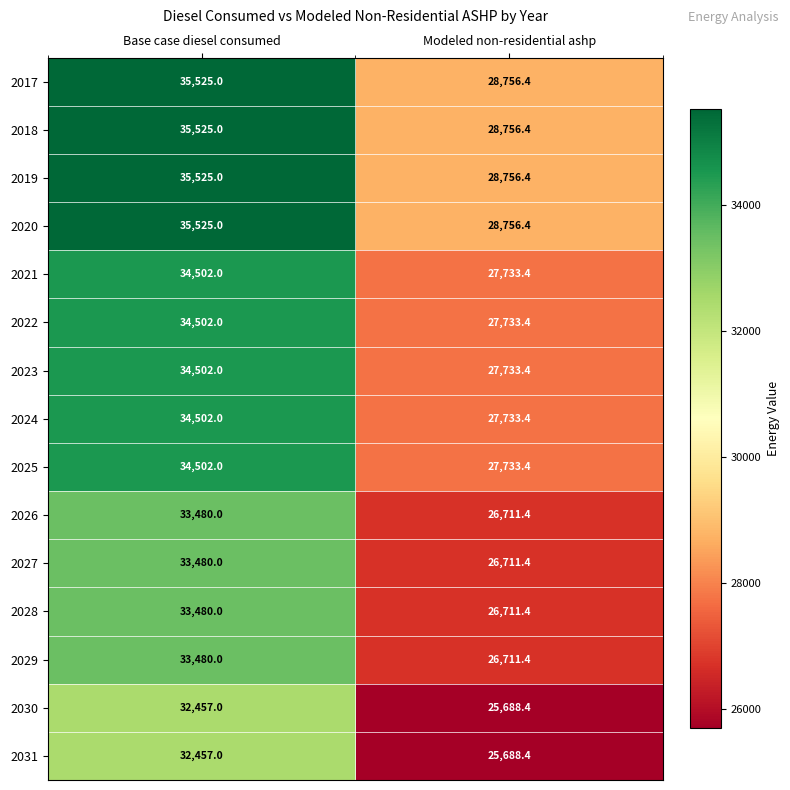

List the labels in order of 2021 value, smallest first.

Modeled non-residential ashp, Base case diesel consumed